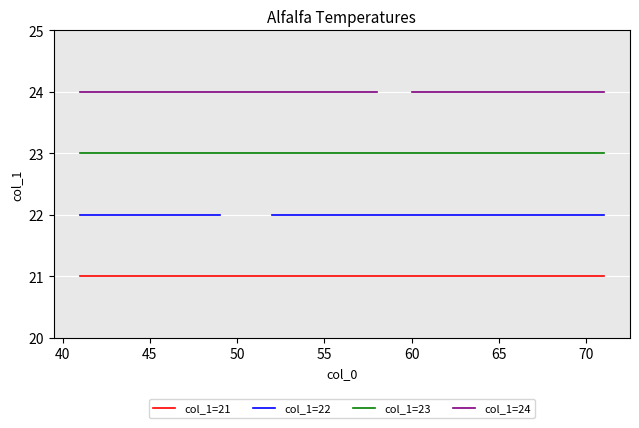

True or false: col_1=21 has more than 1 interior local peaks.

False